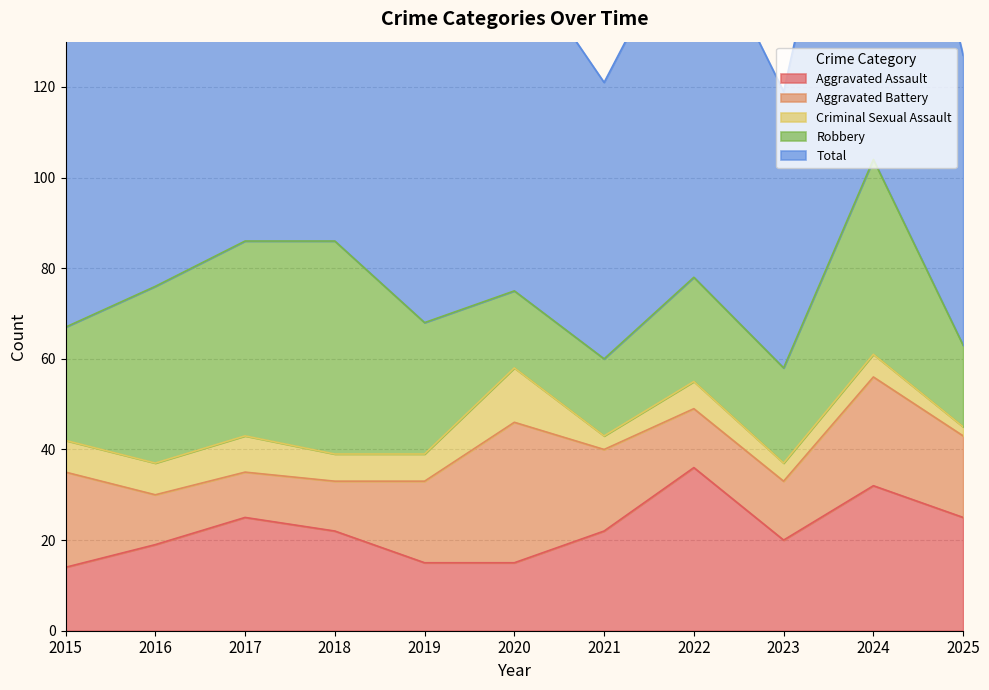

What is the value of the Total point at the 6th from the left?

75